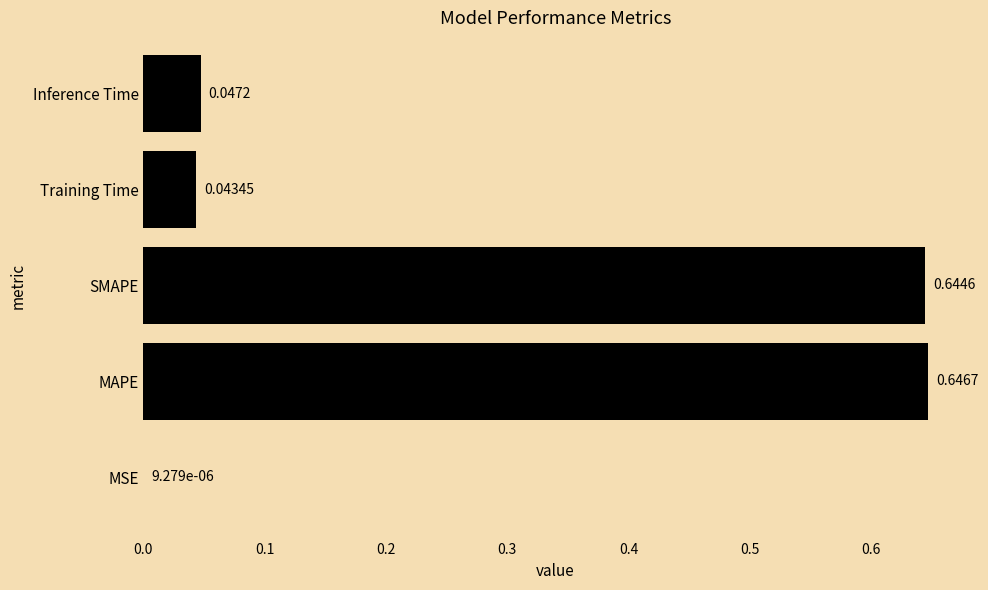

Between Training Time and Inference Time, which is larger?

Inference Time